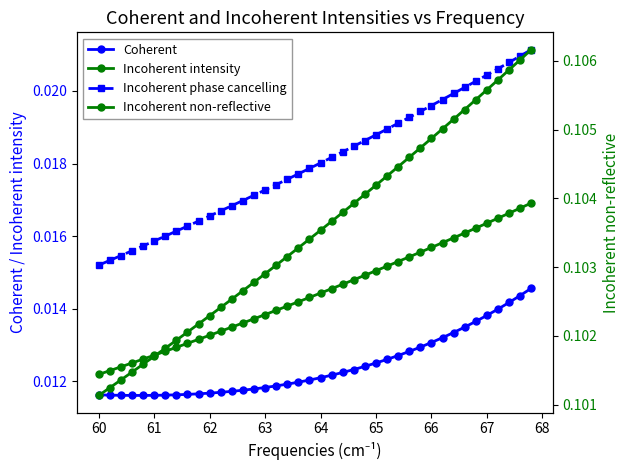

Is the value of Coherent at 25 greater than the value of Incoherent phase cancelling at 11?

No